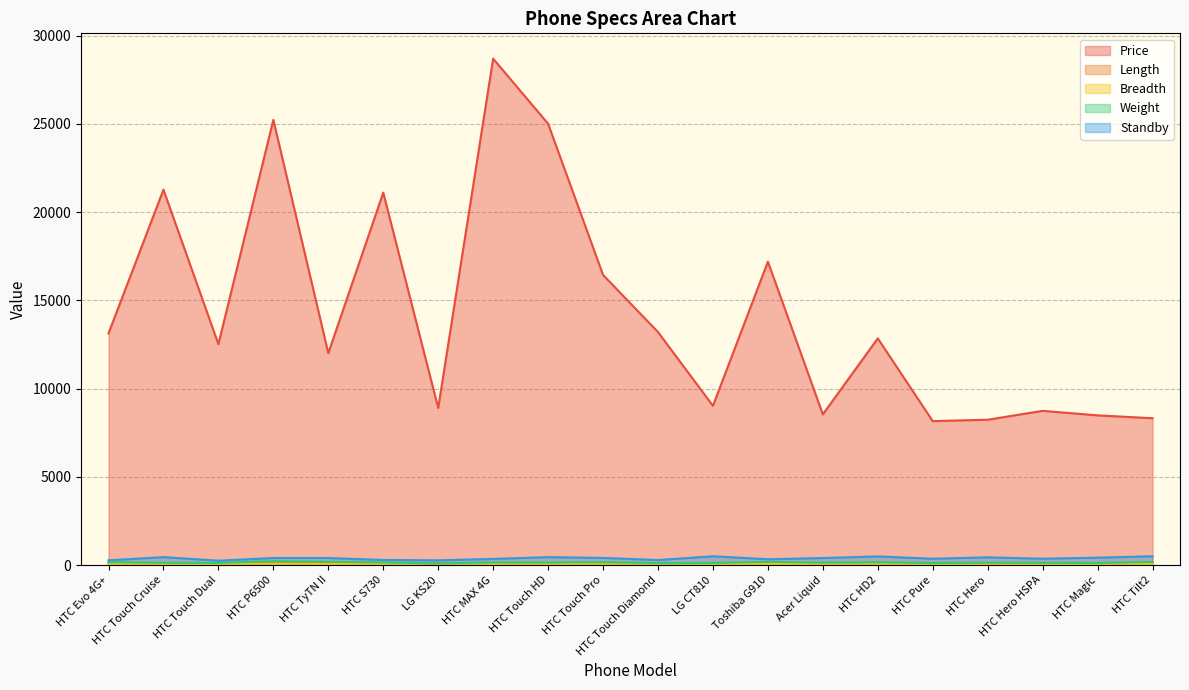

Is it true that Length equals 102.0 at HTC Touch Pro?

True